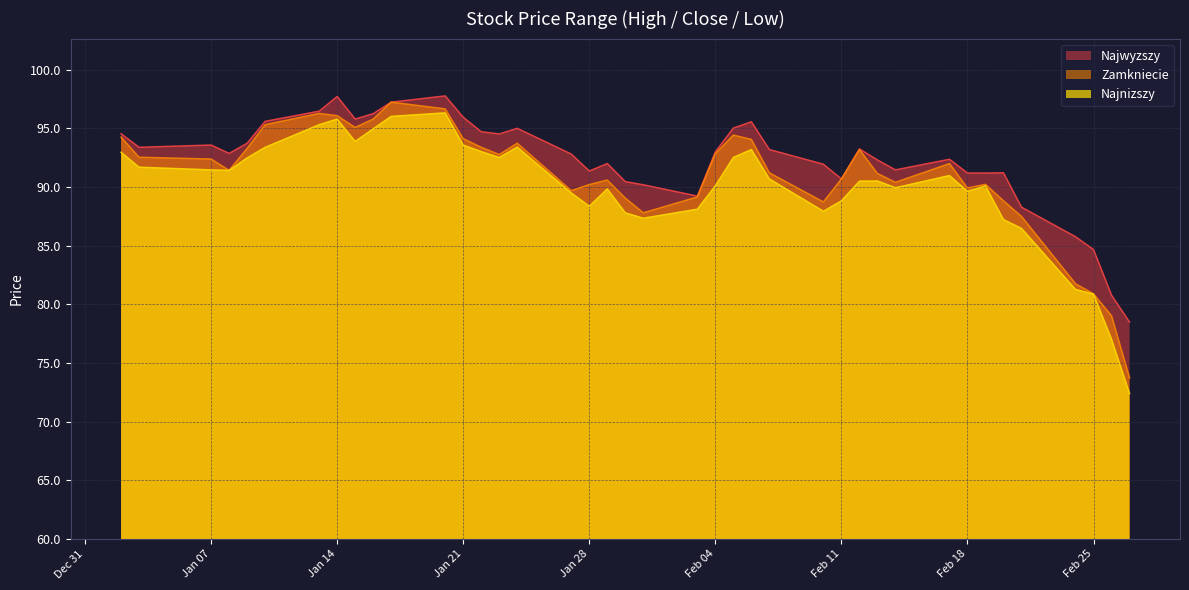

What is the sum of the Najnizszy values at 2020-02-03 and 2020-01-27?

177.6